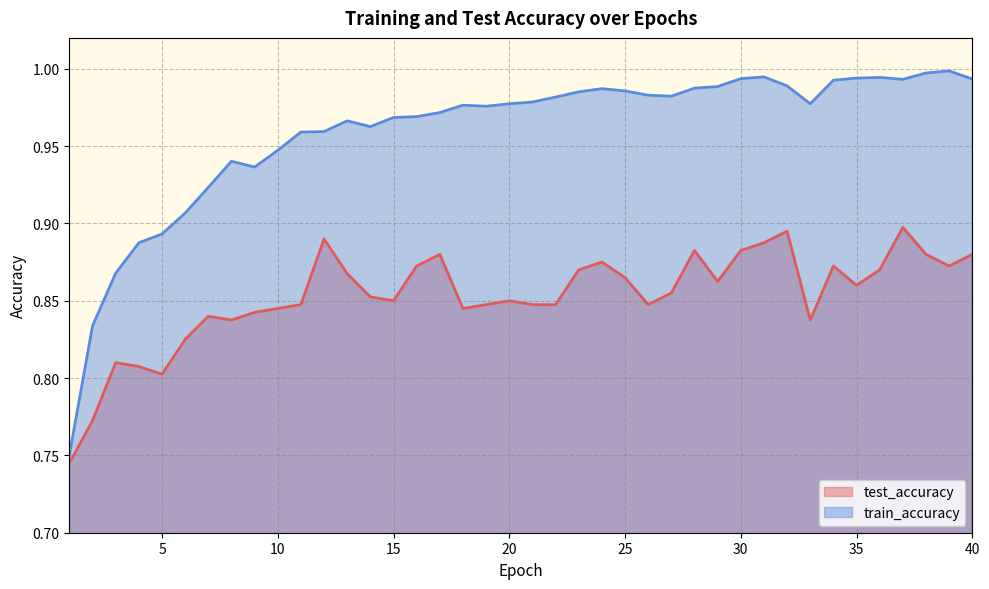

True or false: test_accuracy and train_accuracy intersect in this chart.

False